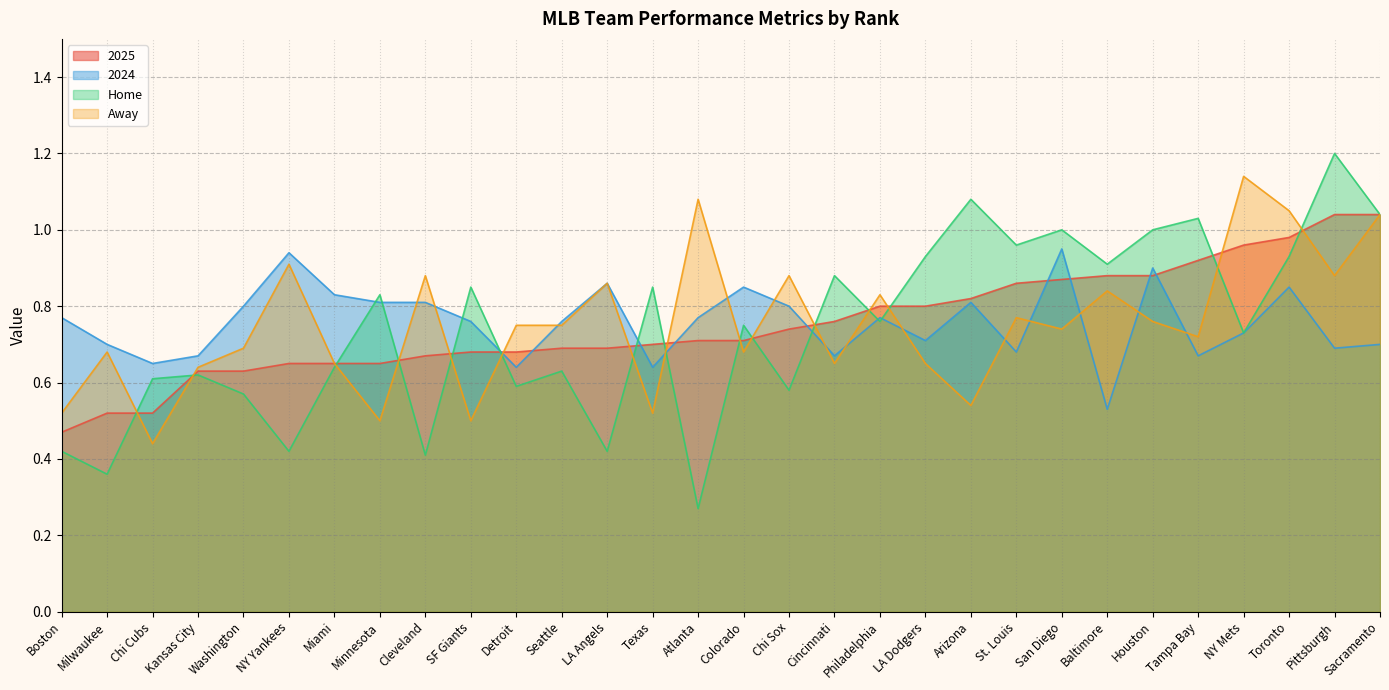

At which category does the chart reach its peak across all series?

Pittsburgh